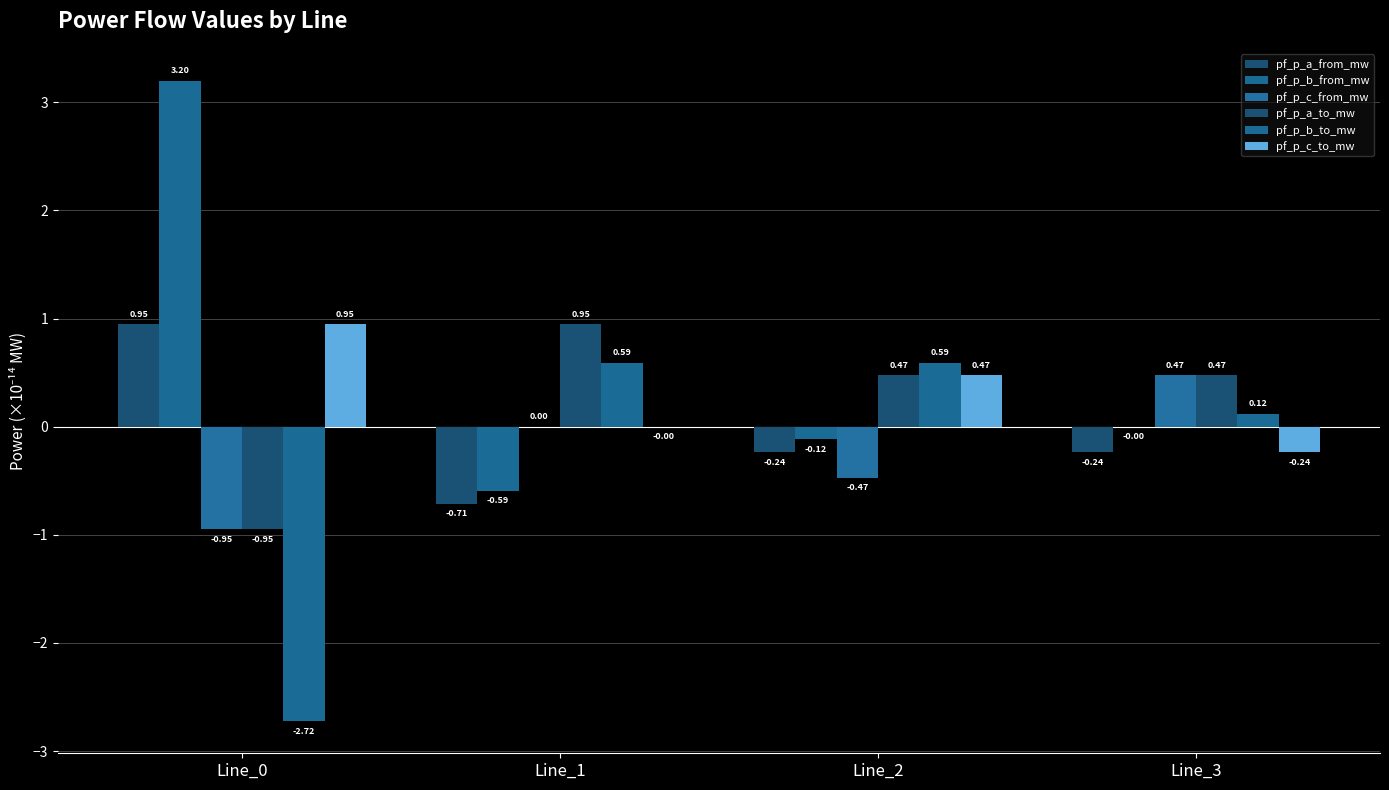

What is the value of the pf_p_c_to_mw bar at the 3rd from the left?

0.5